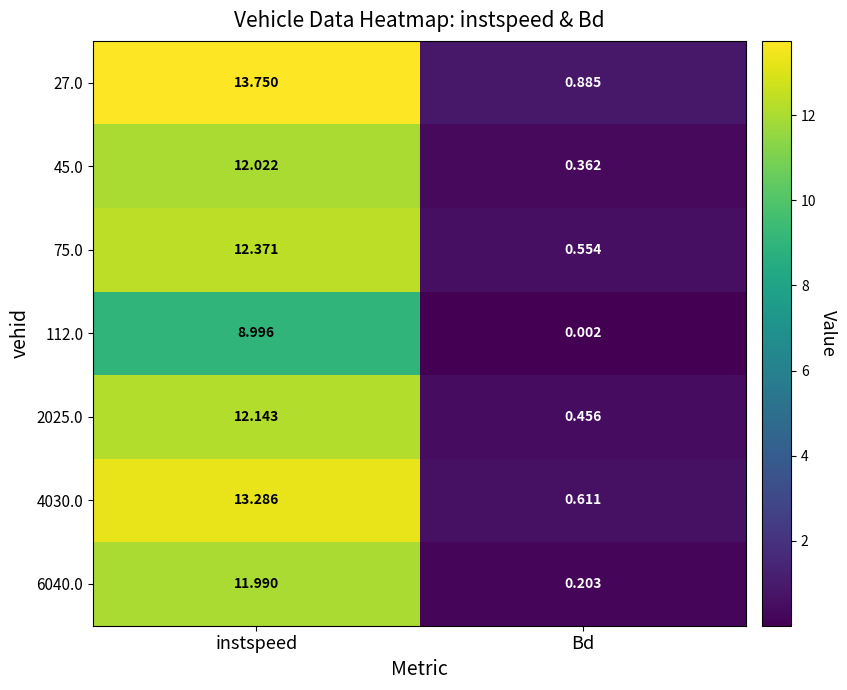

At which label is 112.0 closest to 4?

Bd